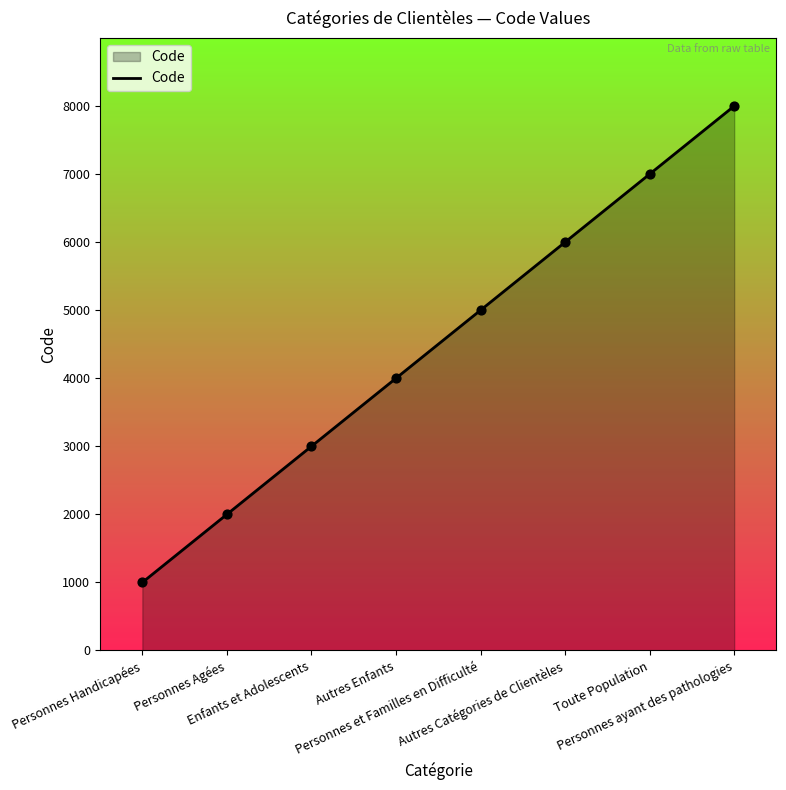

What is the change in value from Personnes Handicapées to Autres Catégories de Clientèles?

+5000